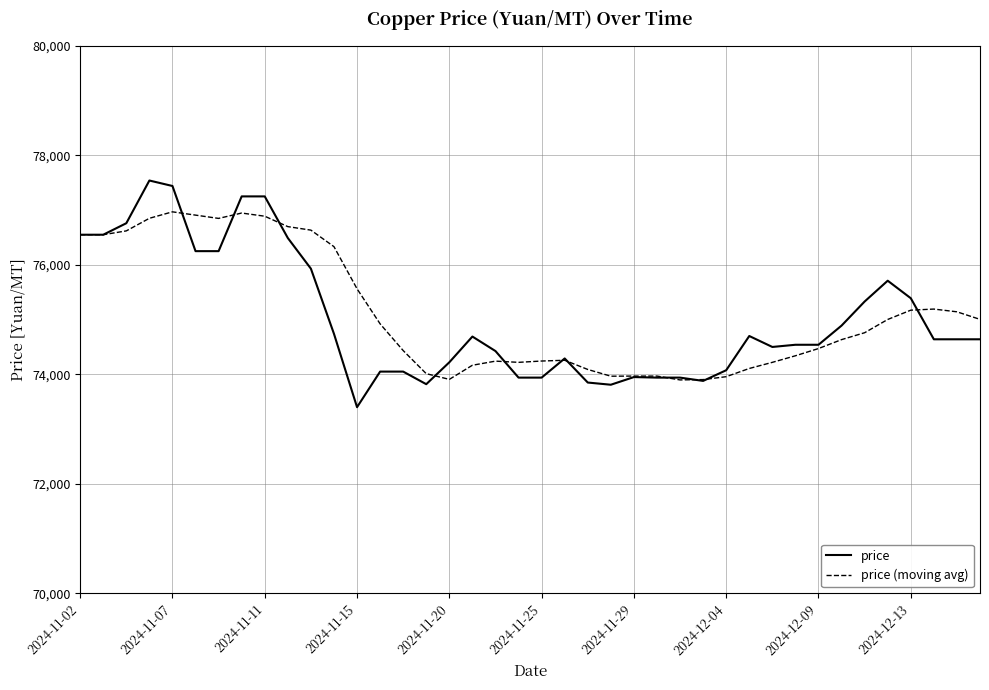

What is the minimum value shown in the chart?

73400